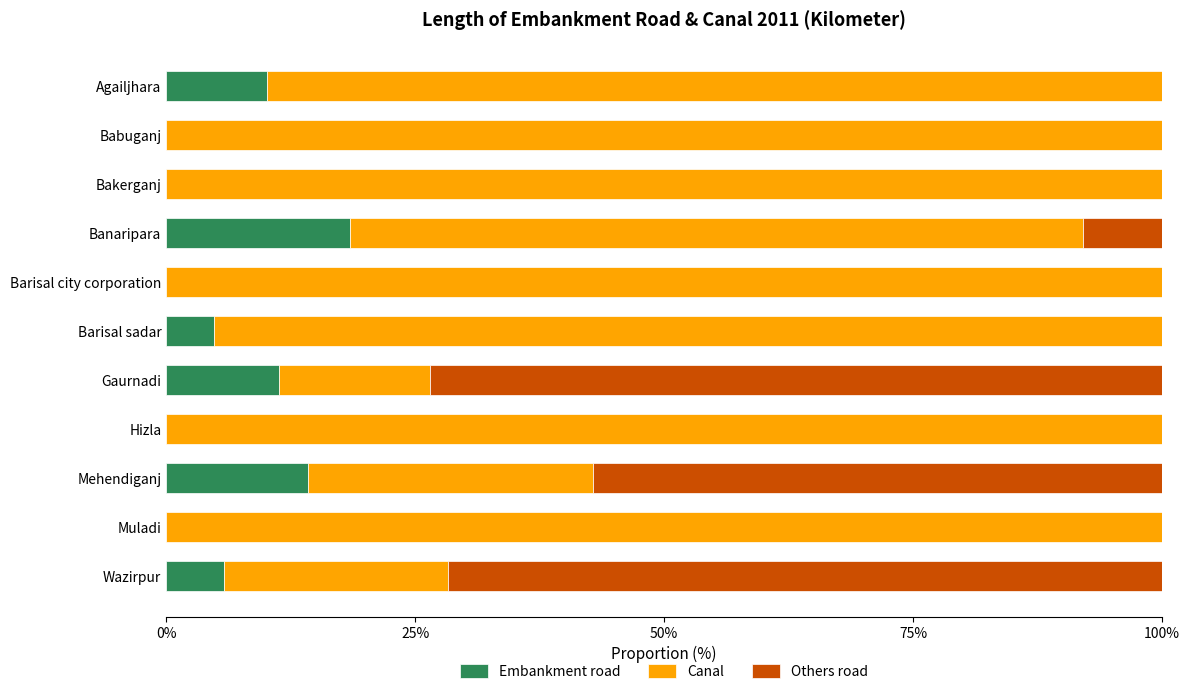

What are all the series names shown in the legend?

Embankment road, Canal, Others road